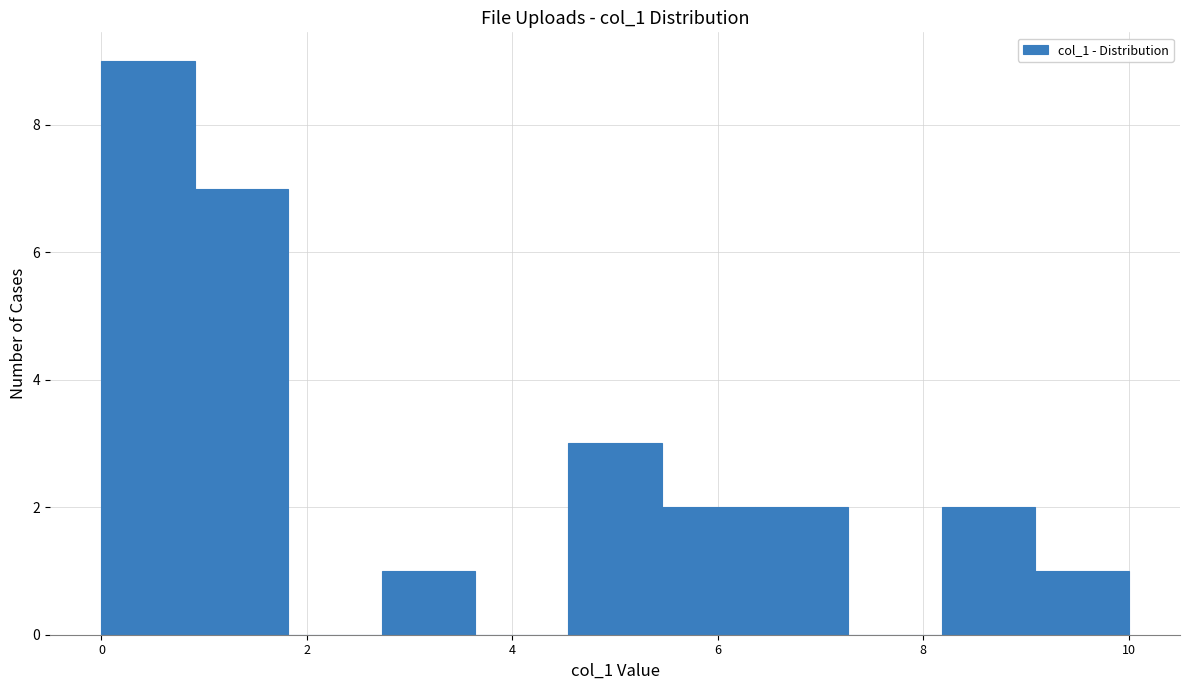

Over which range of the x-axis is the bar tallest?

0.0 to 1.0